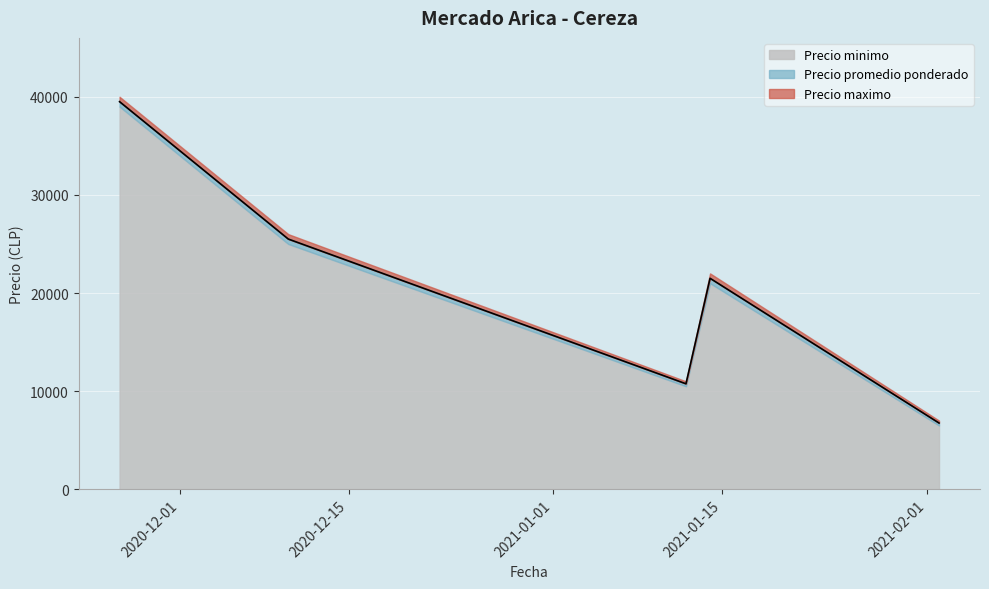

List the series in order of their peak value, lowest first.

Precio minimo, Precio promedio ponderado, Precio maximo